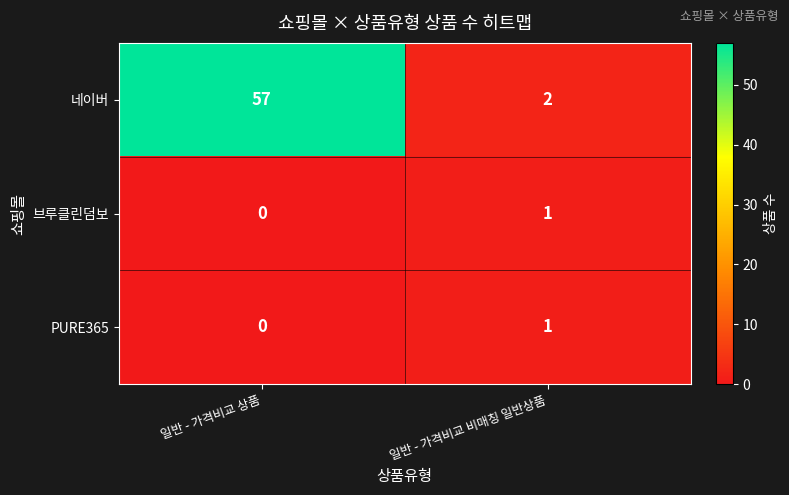

What is the total value across all series at 일반 - 가격비교 상품?

57